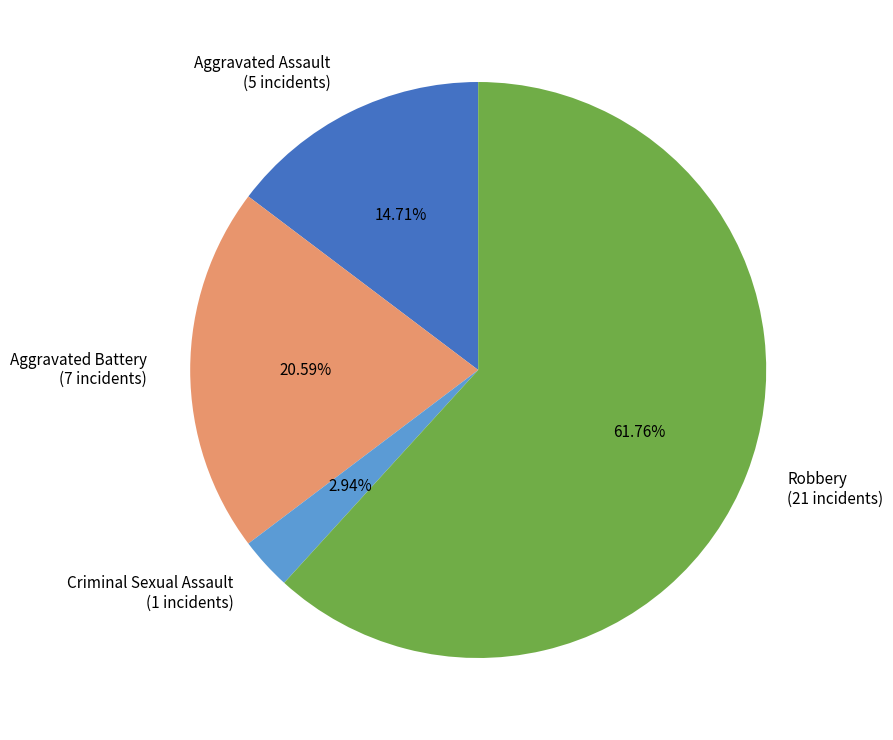

Is the sum of Aggravated Assault and Aggravated Battery greater than half?

No